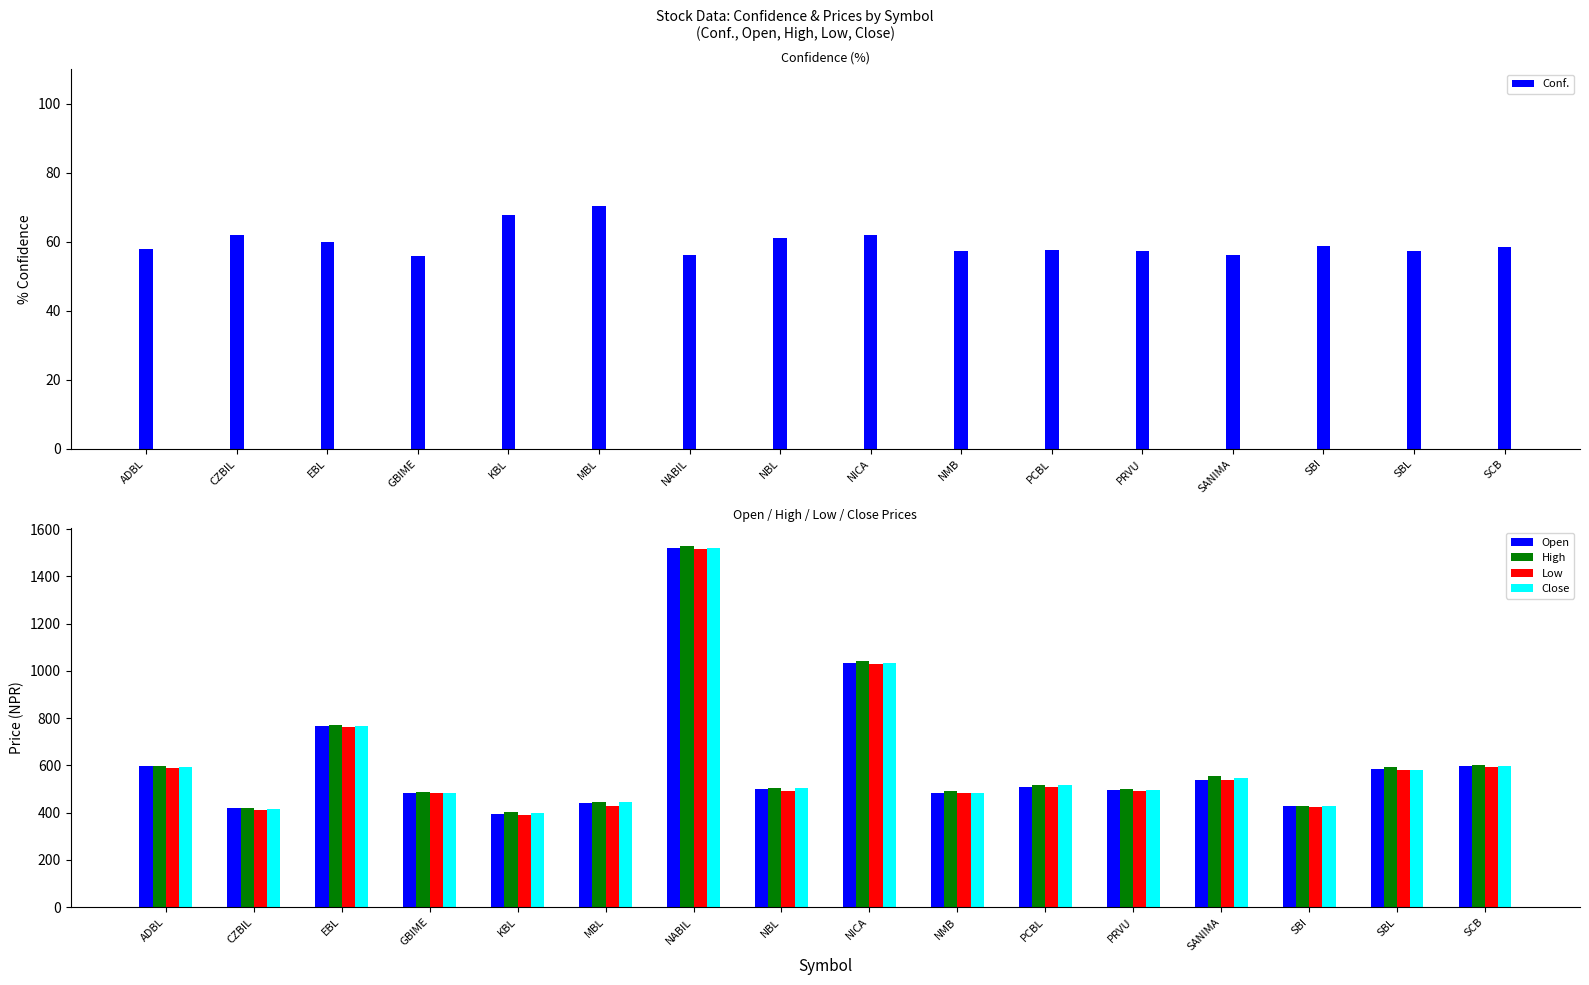

Which series has the largest total across all categories?

High